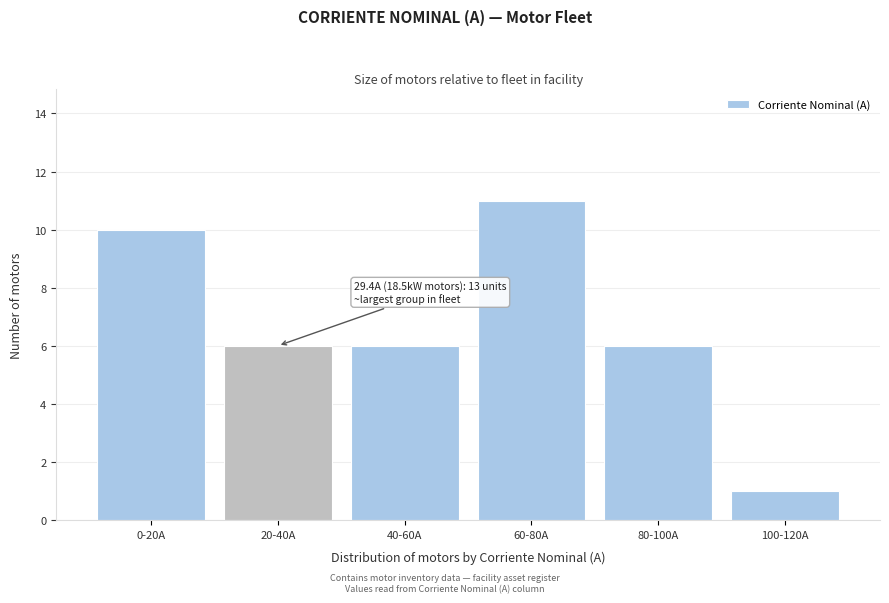

Reading right to left, list all the values displayed in this chart.

1	6	11	6	6	10